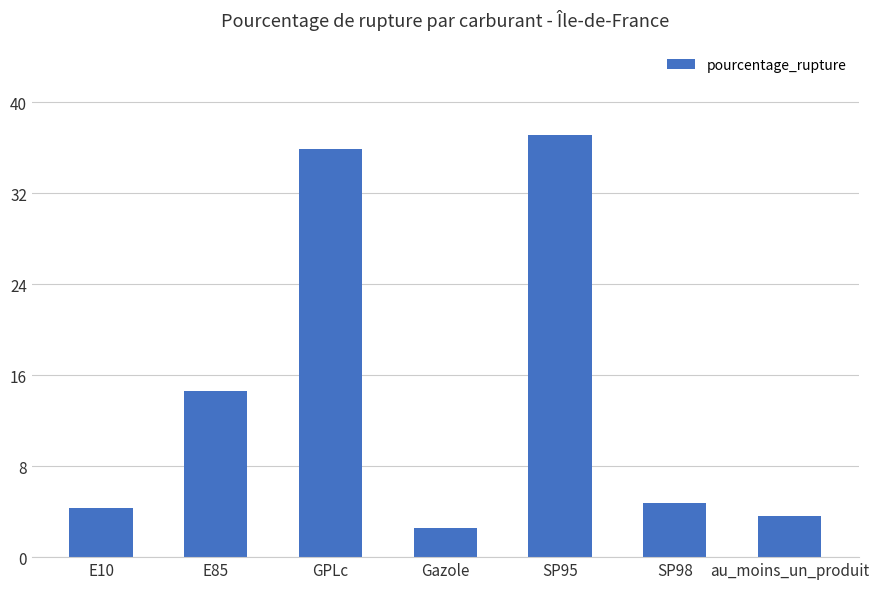

What is the average value?

14.7